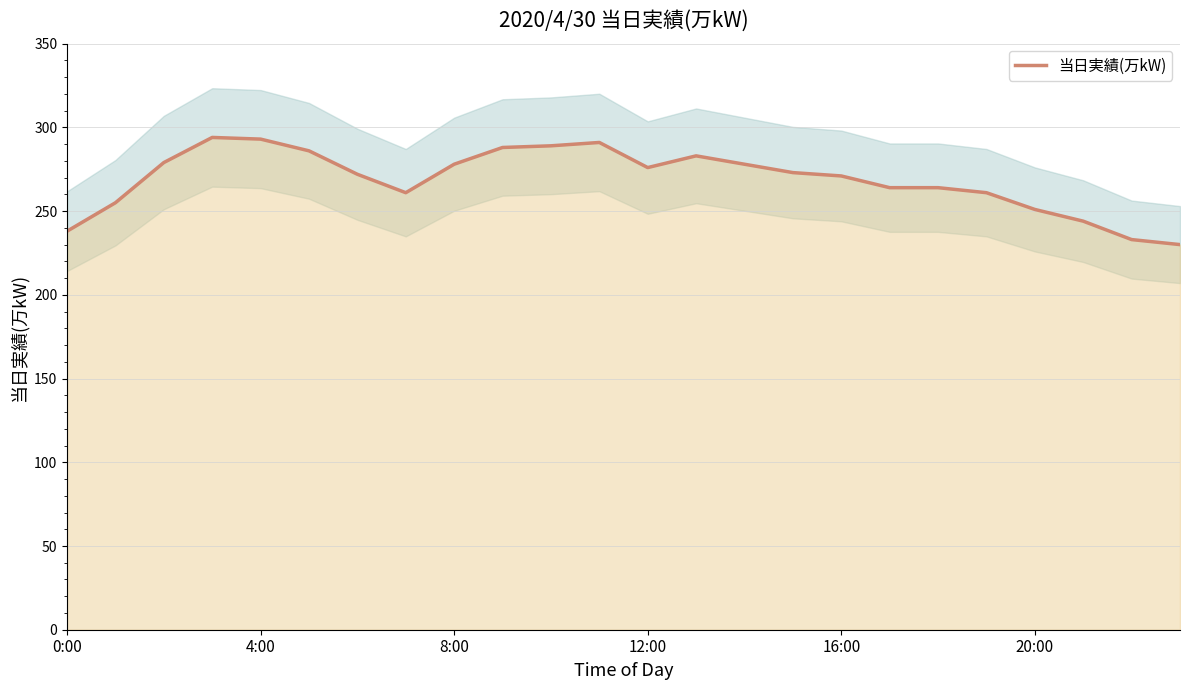

The 当日実績(万kW) series shows 92 at 8:00. True or false?

False